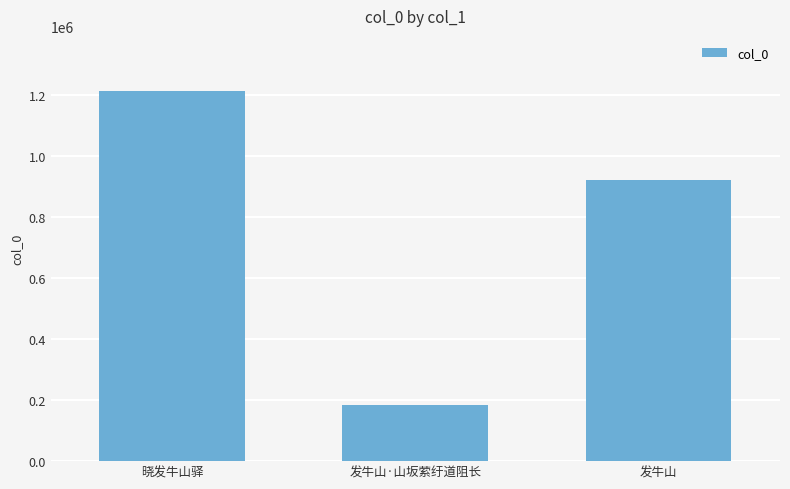

What is the smallest value displayed?

184087